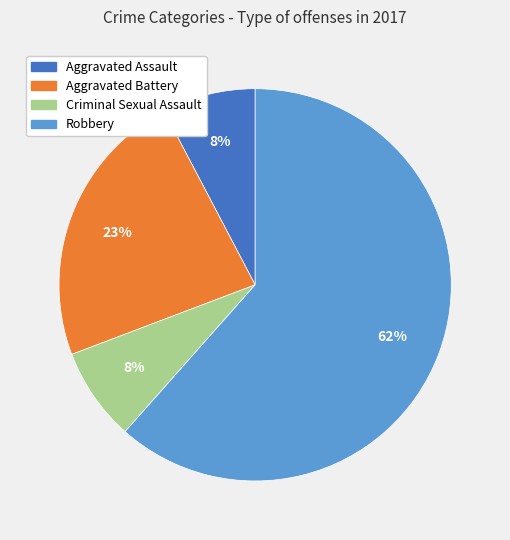

Is there a majority slice in this chart?

Yes